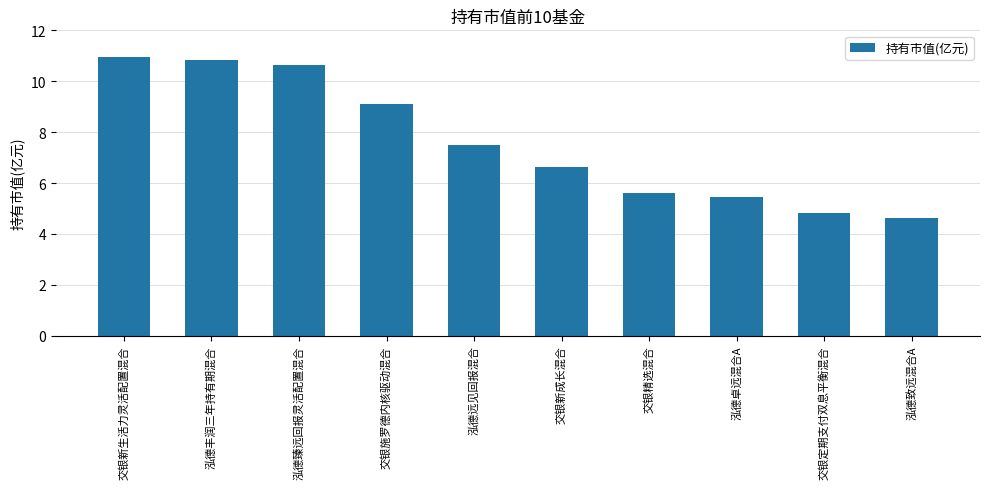

What is the label of the 6th bar from the right?

泓德远见回报混合